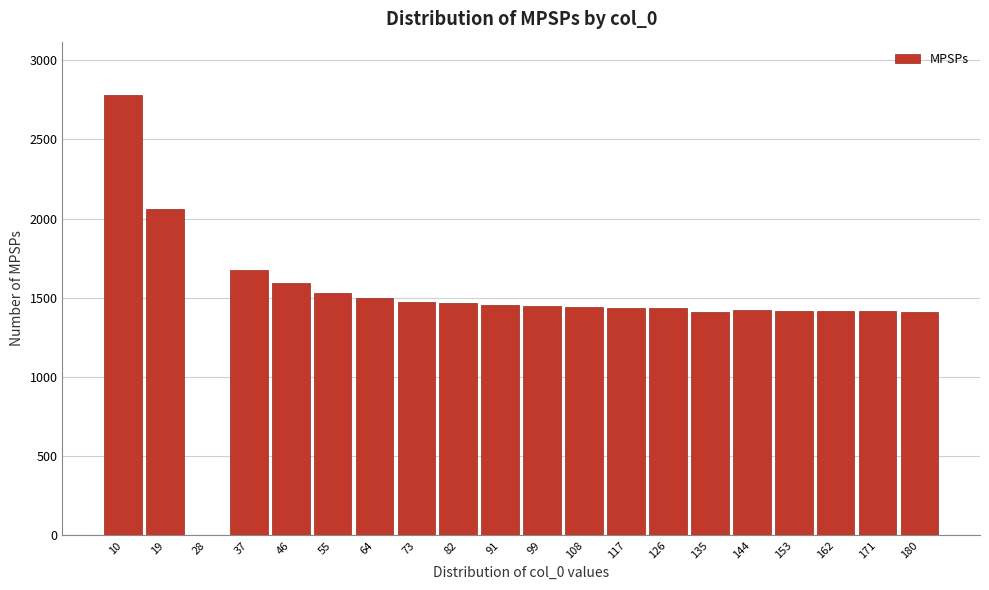

What is the maximum value shown in the chart?

2783.7